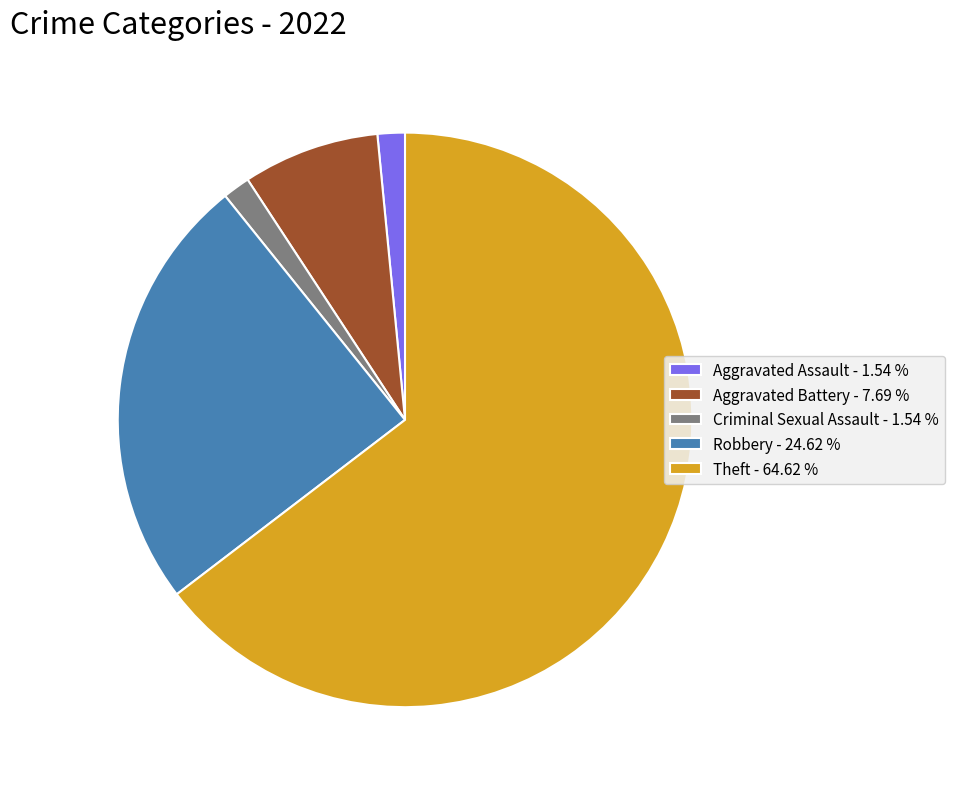

Does Criminal Sexual Assault - 1.54 % represent more than half of the total?

No